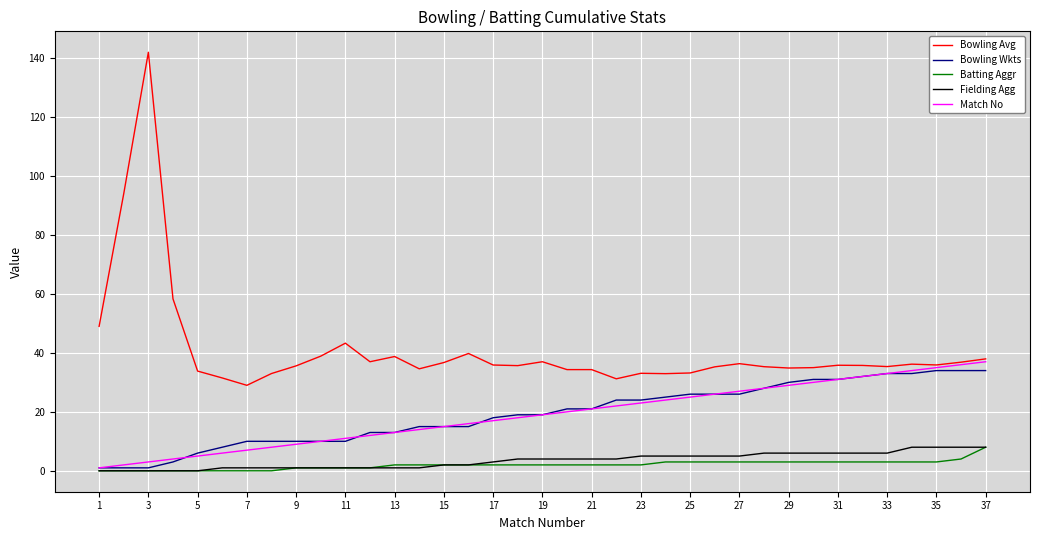

Which series has the widest spread of values?

Bowling Avg